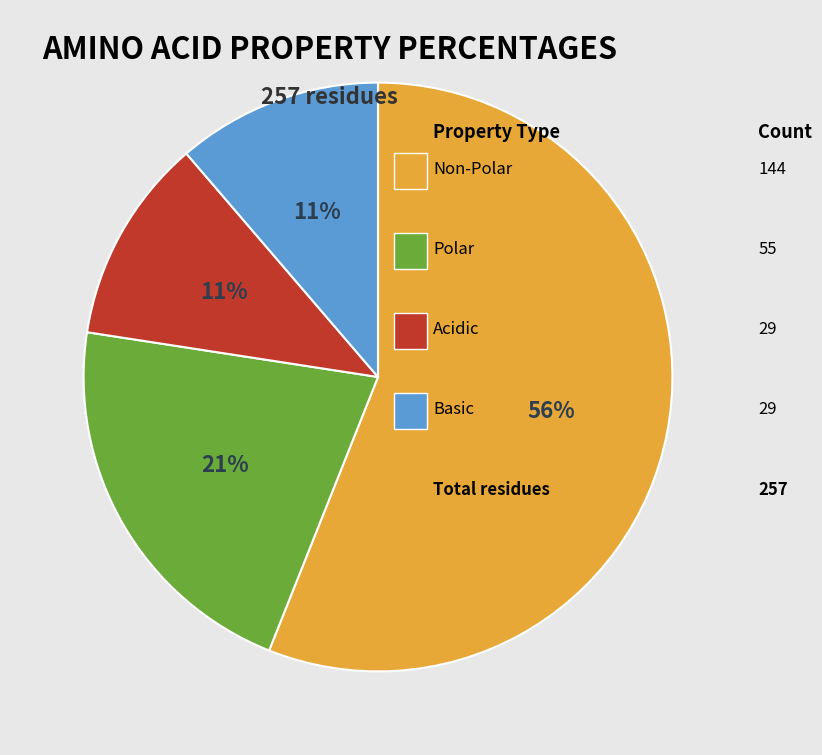

Does any single category account for the majority?

Yes